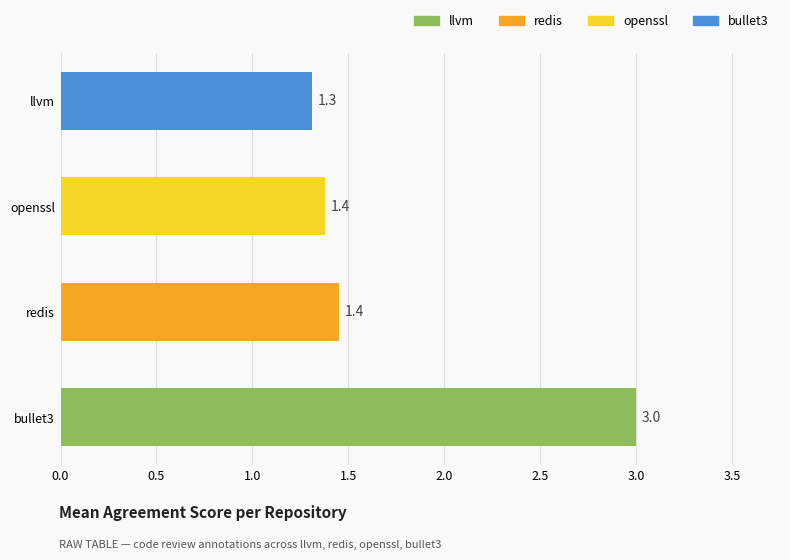

The value at openssl is 2.5. True or false?

False